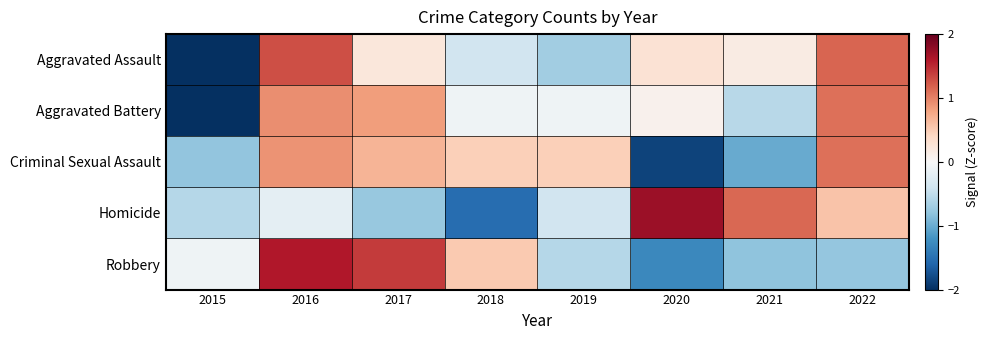

How many categories are shown in the chart?

8